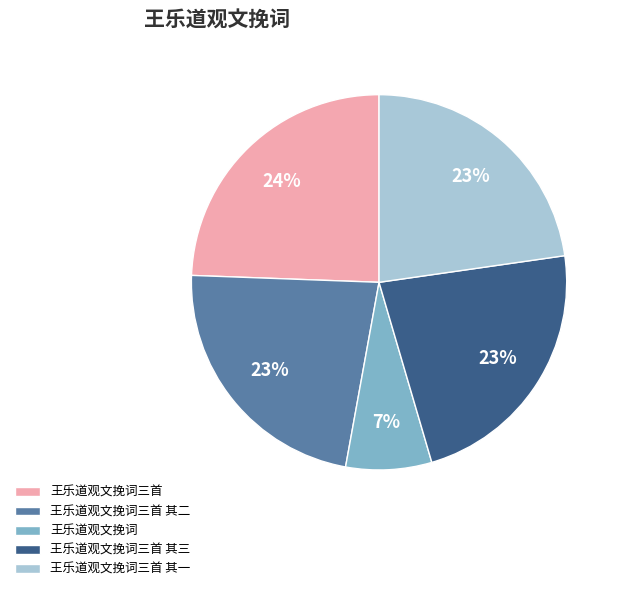

Do 王乐道观文挽词三首 其一 and 王乐道观文挽词 together represent more than half of the pie?

No